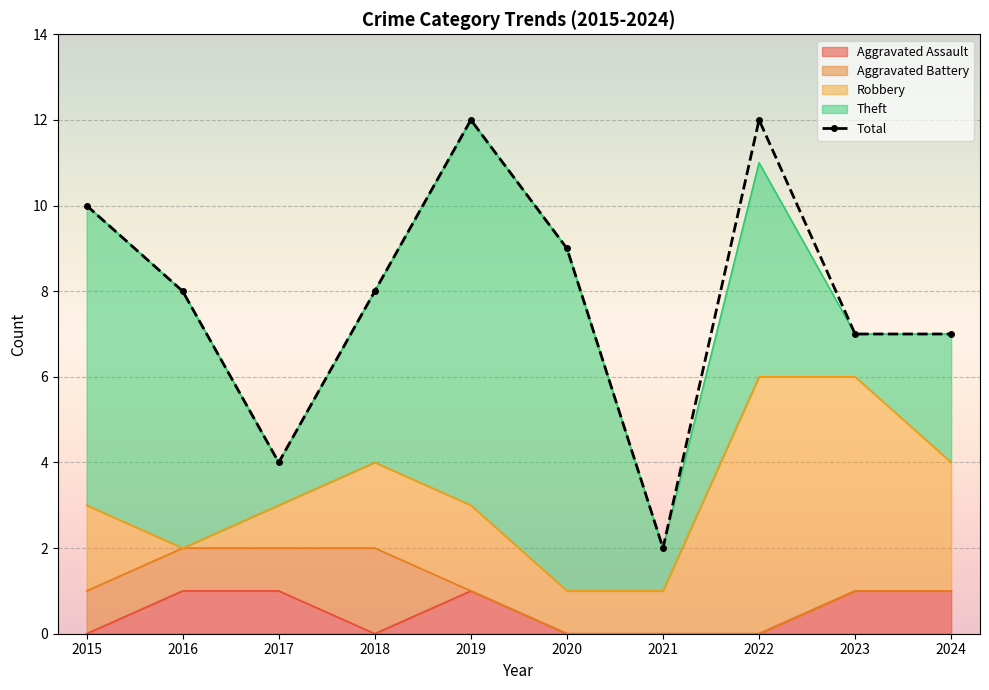

Where is the first local maximum?

2019